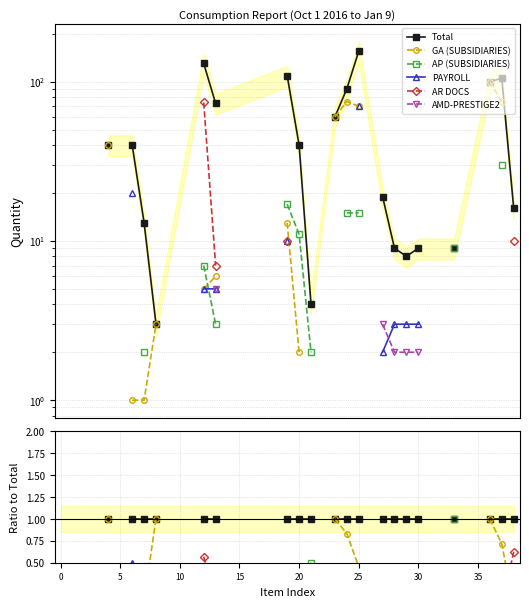

What is the label of the 22nd point from the left?

21